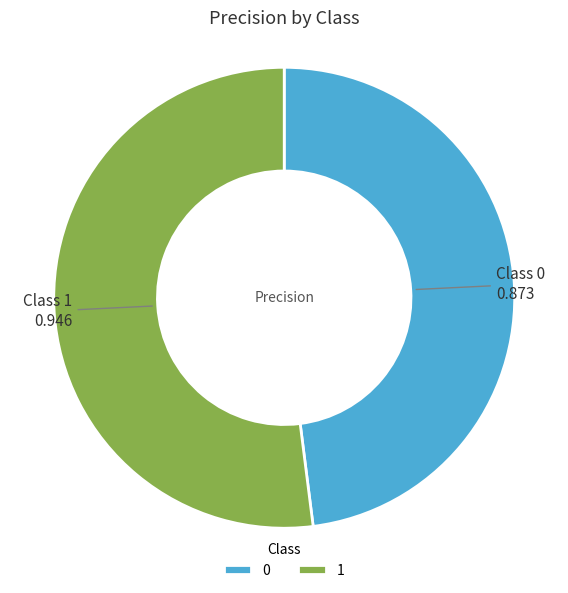

The 0 slice represents 54% of the pie. True or false?

False